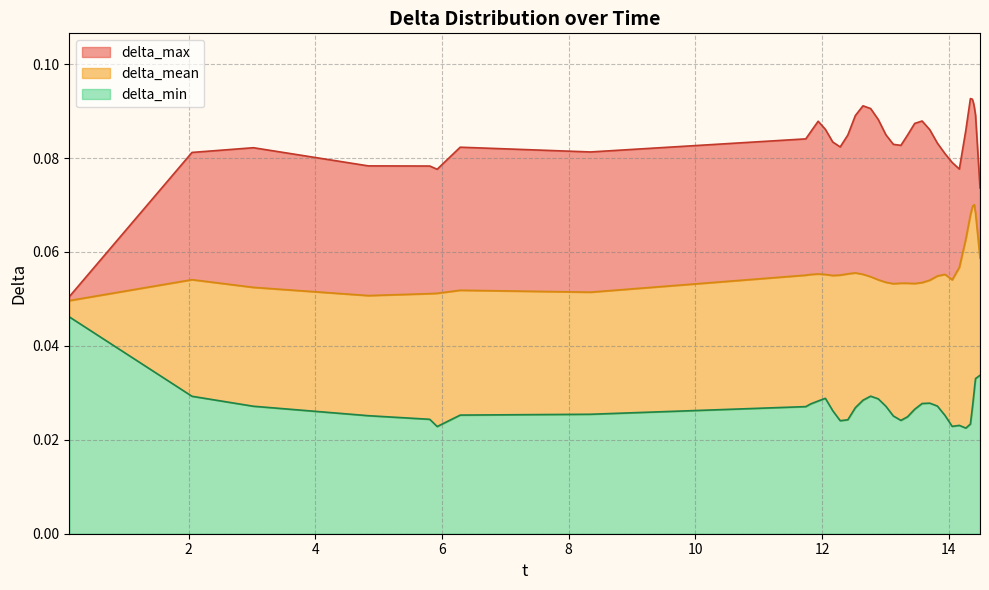

What are all the series names shown in the legend?

delta_max, delta_mean, delta_min